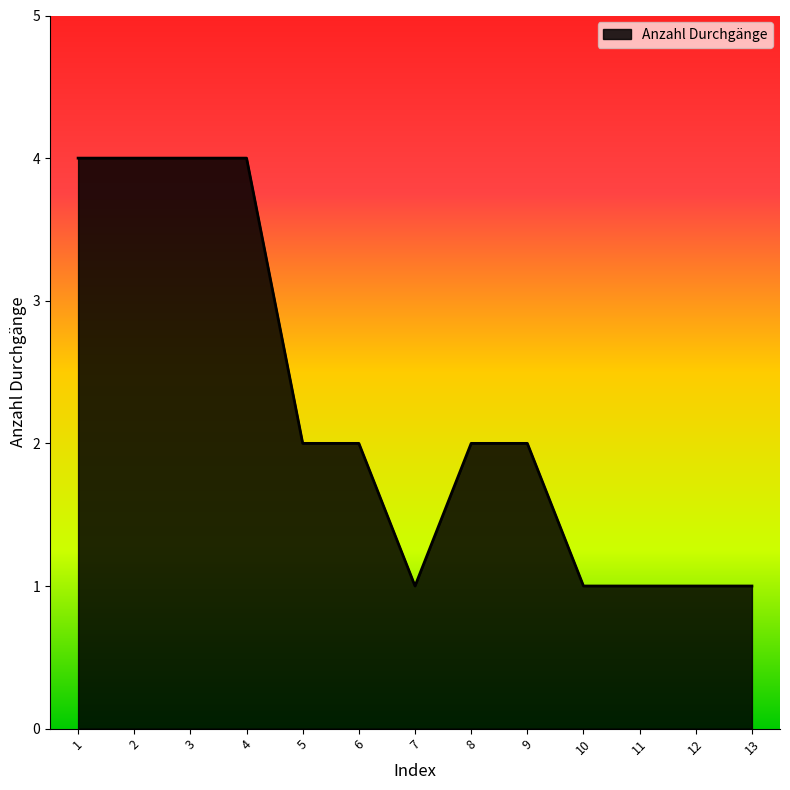

Is it true that the value at 3 is 4?

True